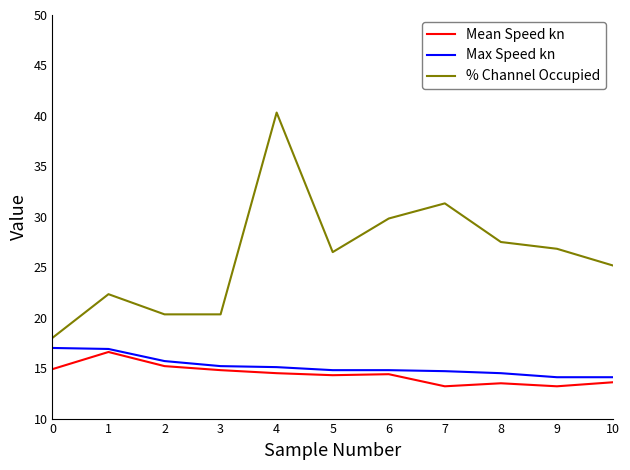

What is the total value across all series at 8?

55.5